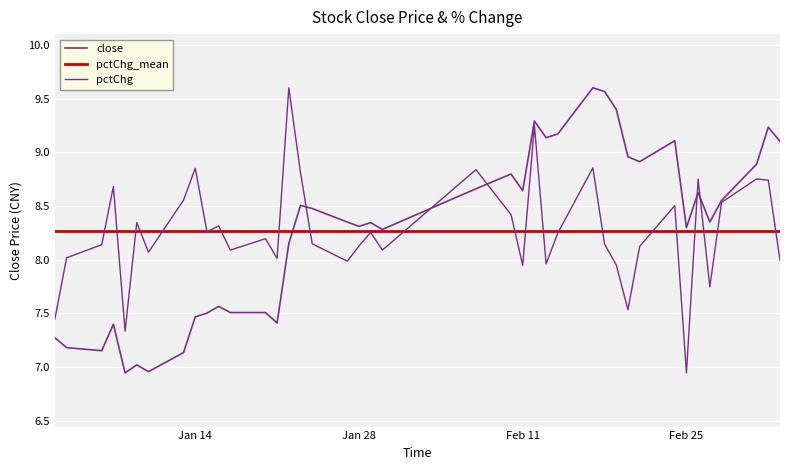

What is the minimum value for pctChg?

6.9